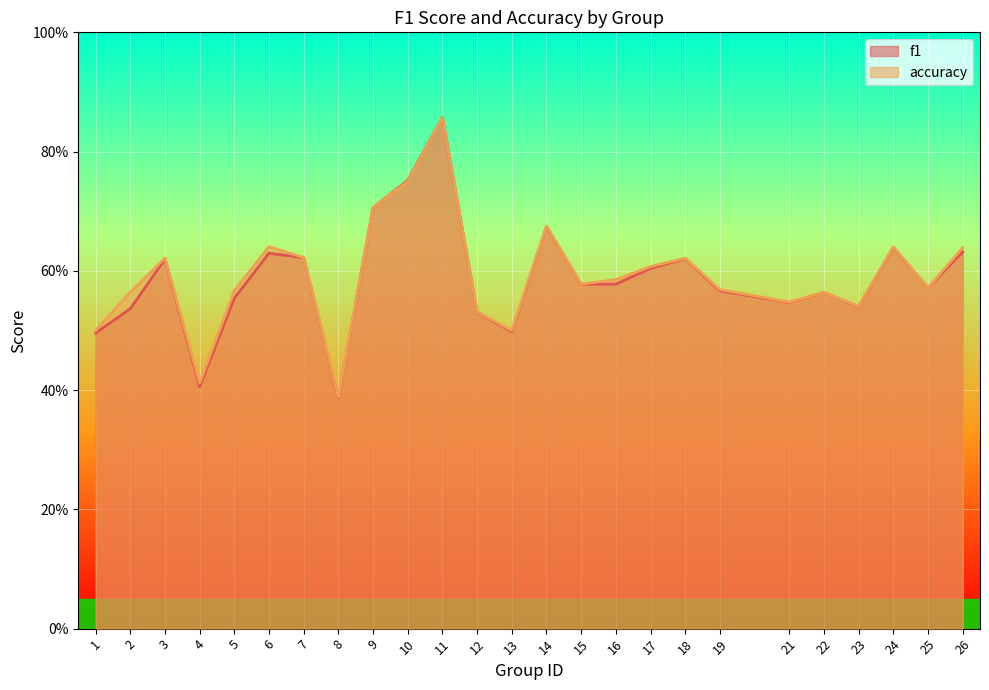

In accuracy, how many points are higher than both neighbors (excluding endpoints)?

7